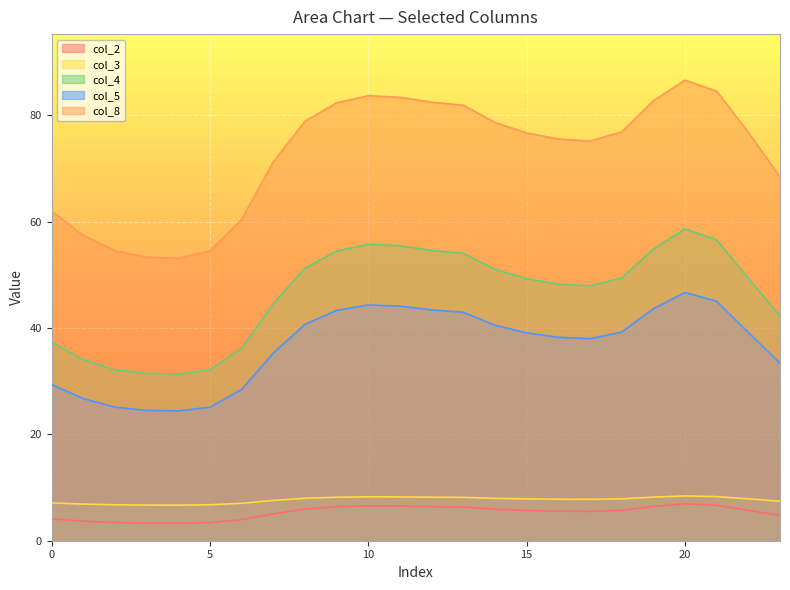

The value of col_5 at 16 is 38.3. True or false?

True